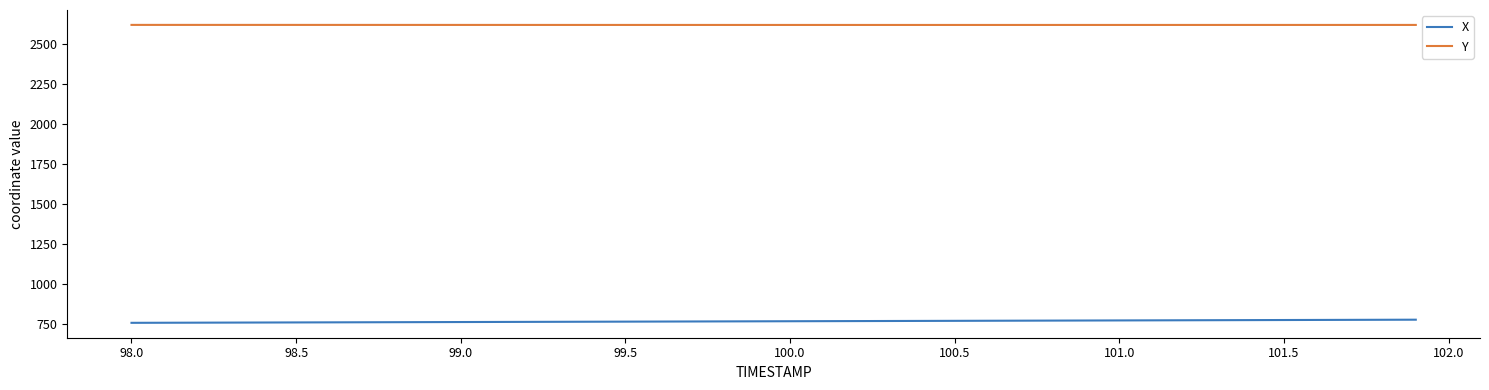

Which series has the largest total across all categories?

Y